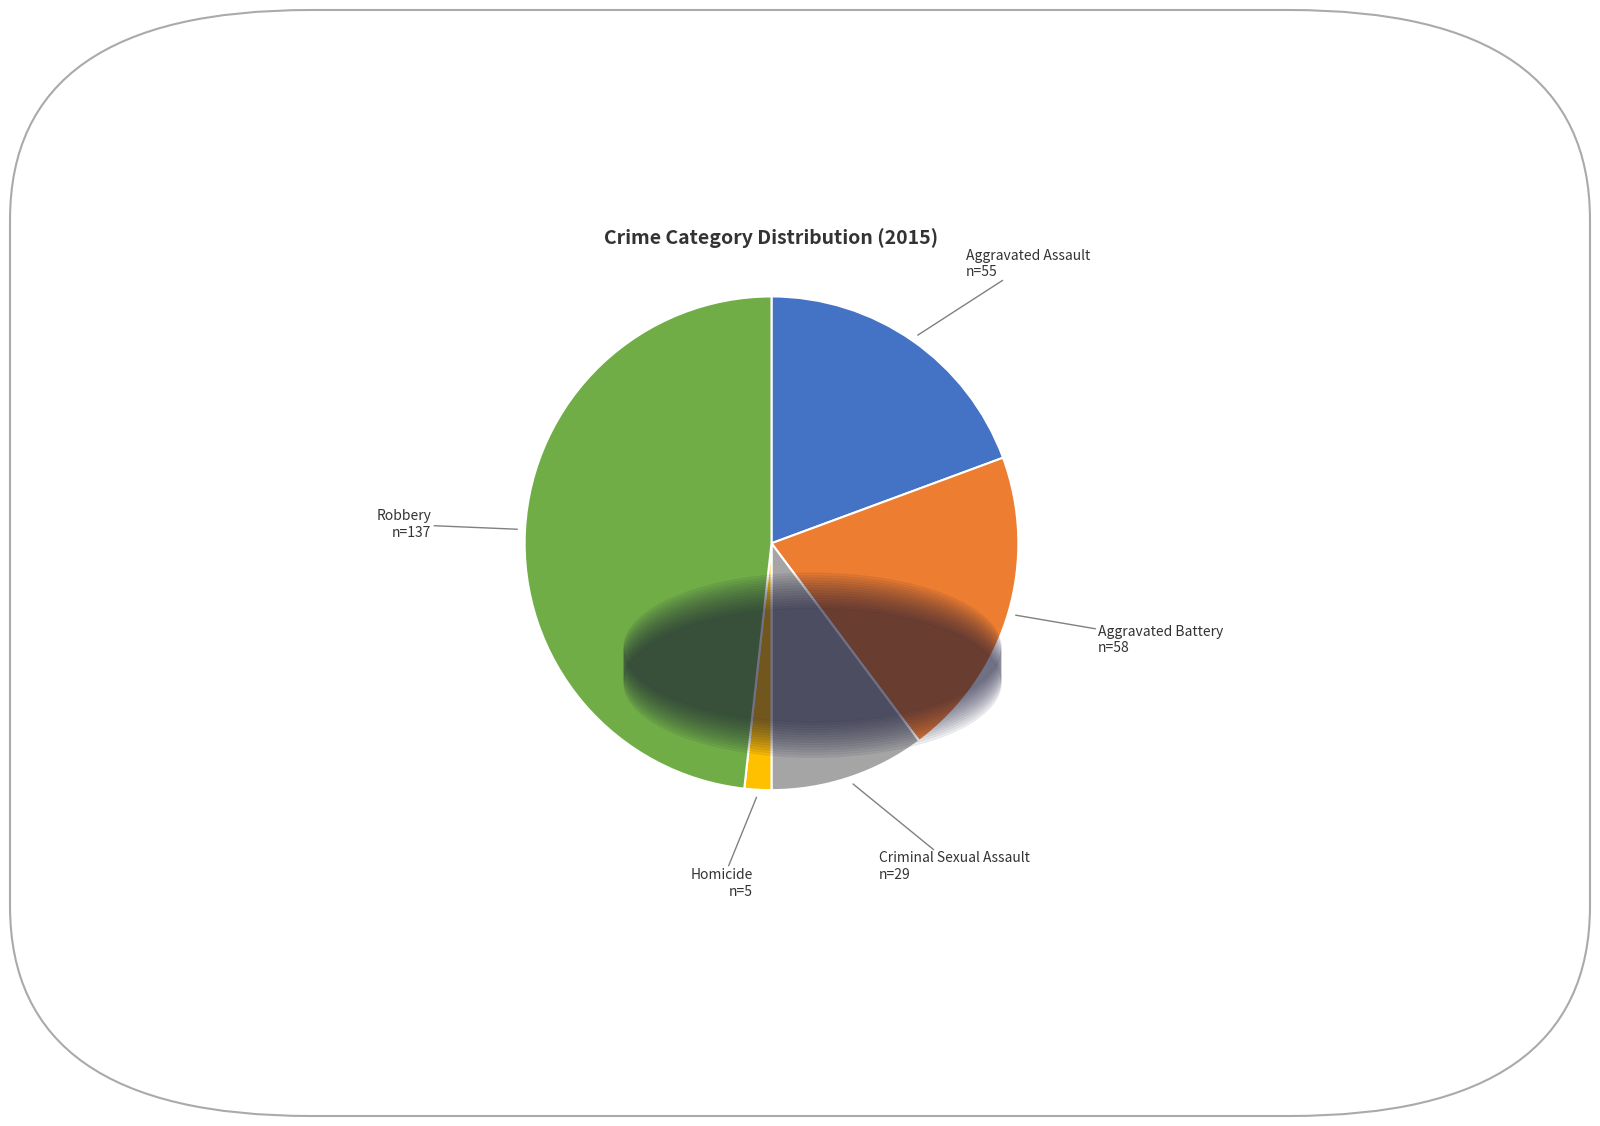

Is there any slice that represents more than half of the pie?

No